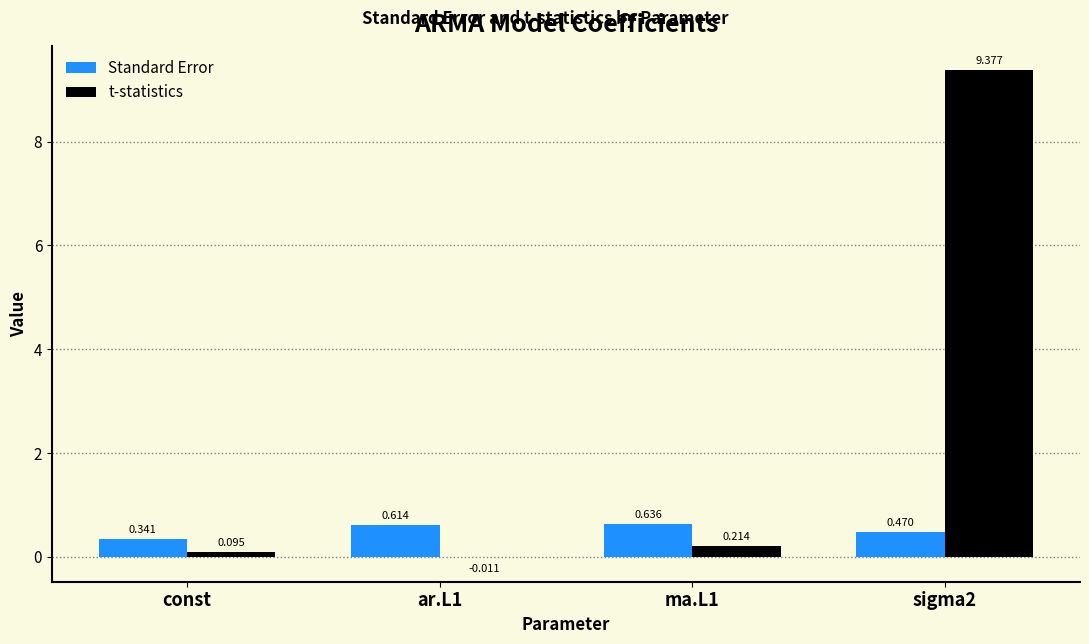

Which series changed the most between const and ma.L1?

Standard Error